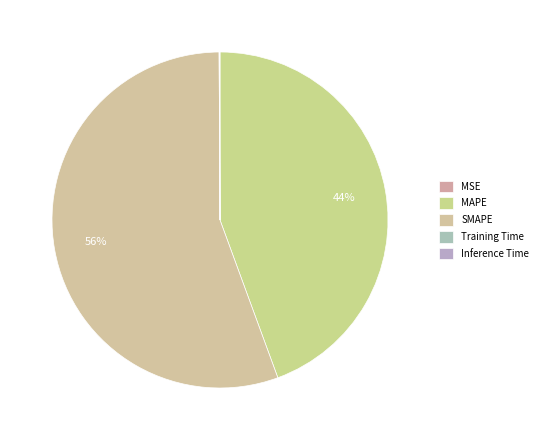

Combined, do Training Time and MSE account for over 50%?

No